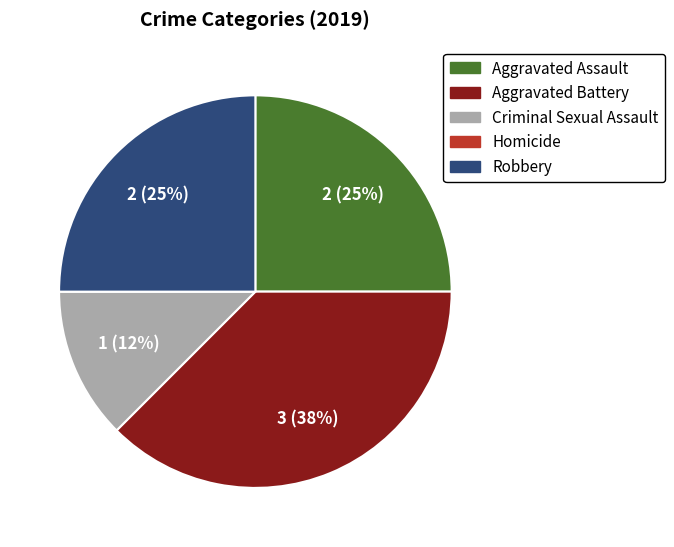

Do Aggravated Battery and Aggravated Assault together represent more than half of the pie?

Yes